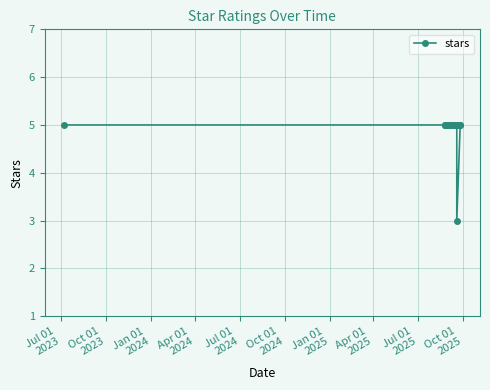

Is this an area chart (filled region under the line)?

No